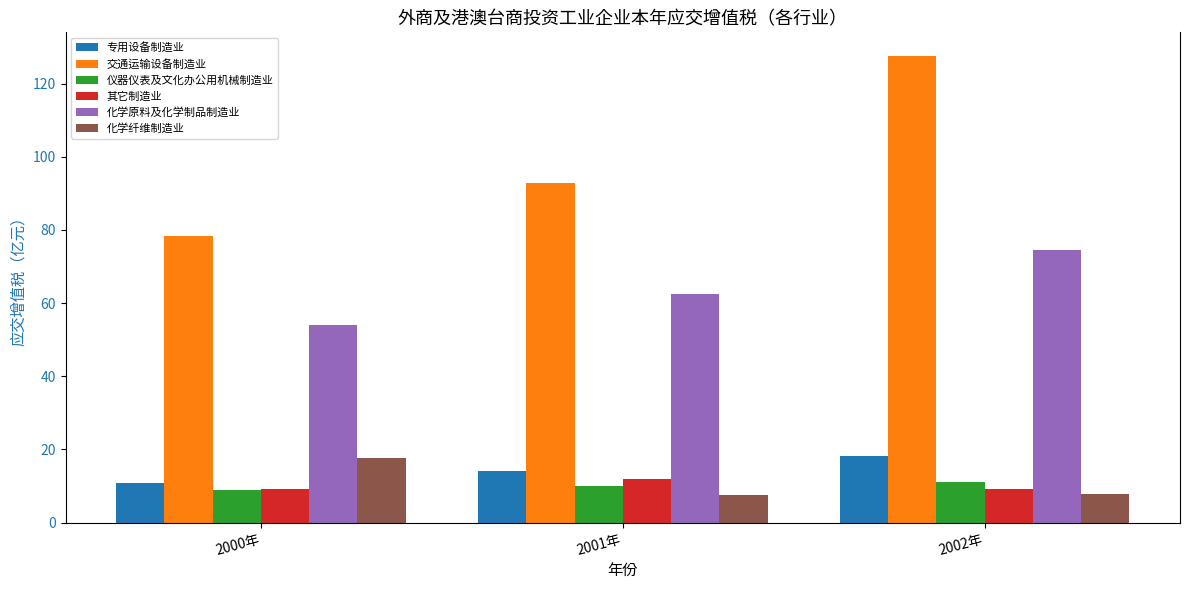

What is the difference between the highest and lowest values at 2001年?

85.3